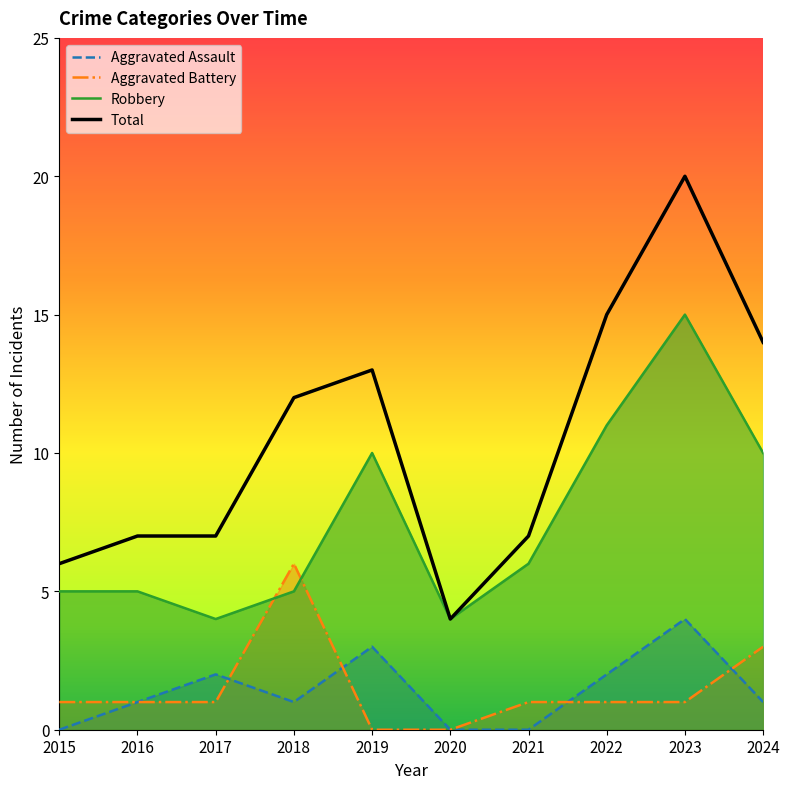

At 2017, list the series in order from largest to smallest.

Total, Robbery, Aggravated Assault, Aggravated Battery